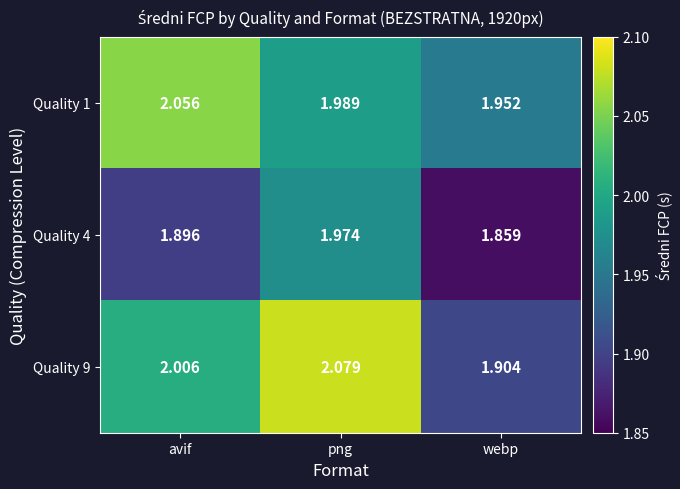

At png, list the series in order from largest to smallest.

Quality 9, Quality 1, Quality 4